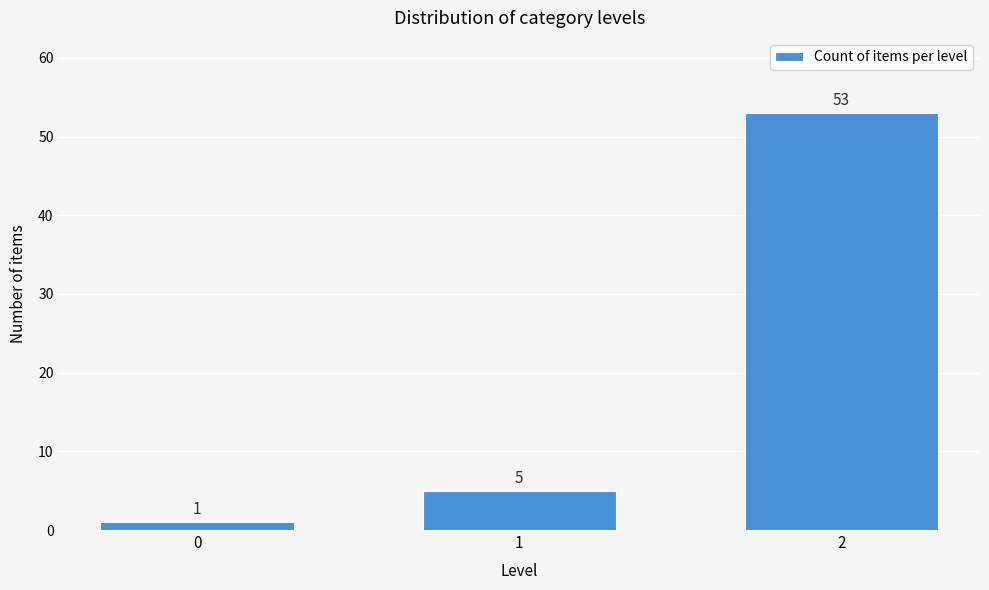

Reading left to right, extract all data points from this chart.

1	5	53